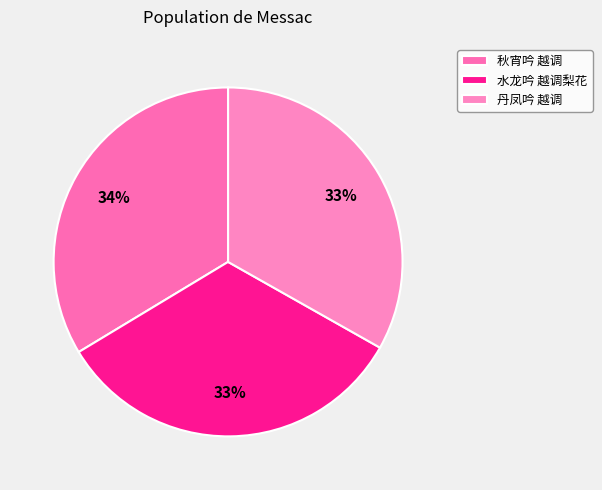

Does 秋宵吟 越调 represent more than half of the total?

No